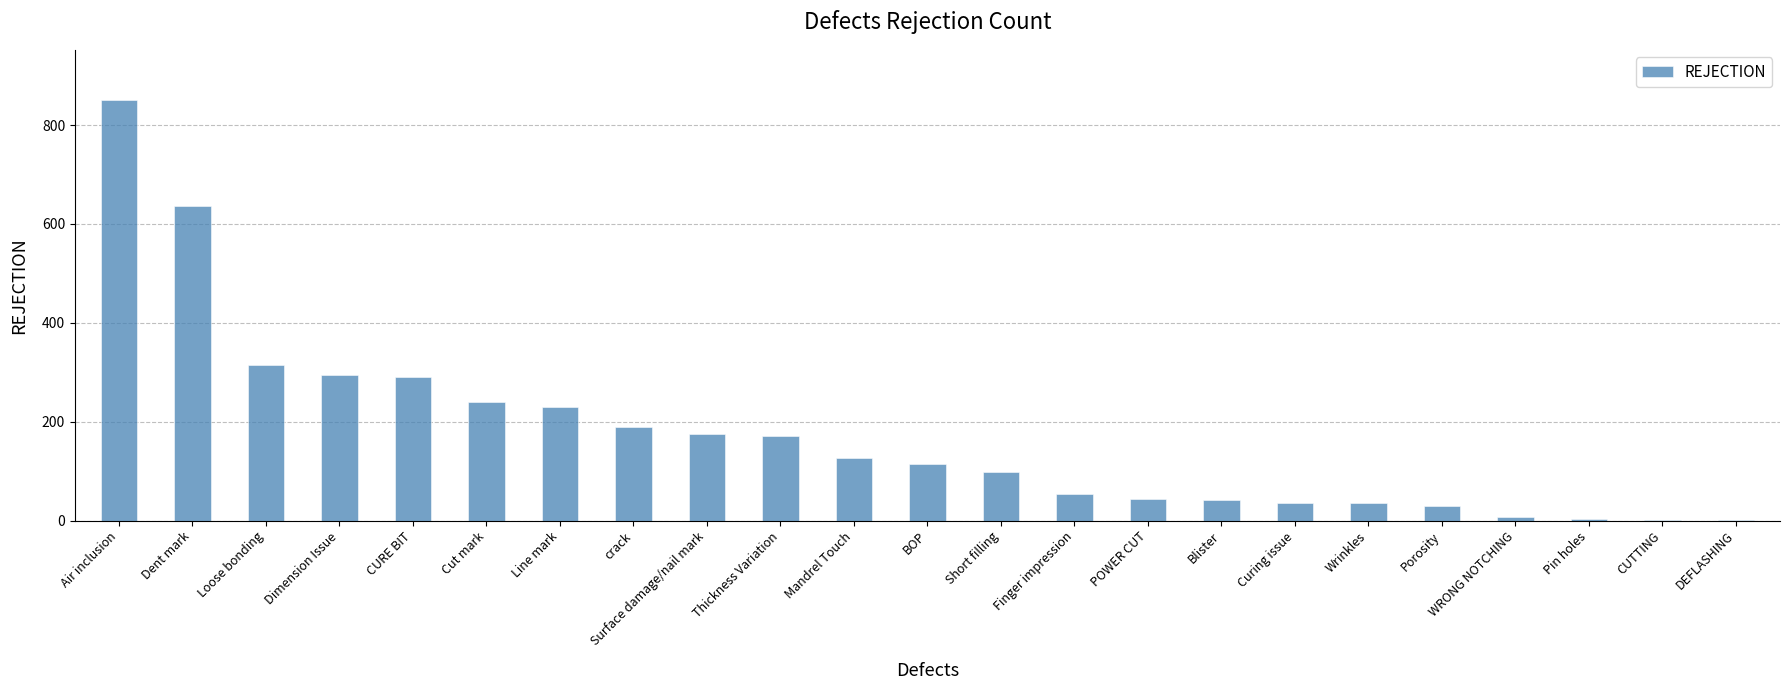

Which label corresponds to the largest value in the chart?

Air inclusion